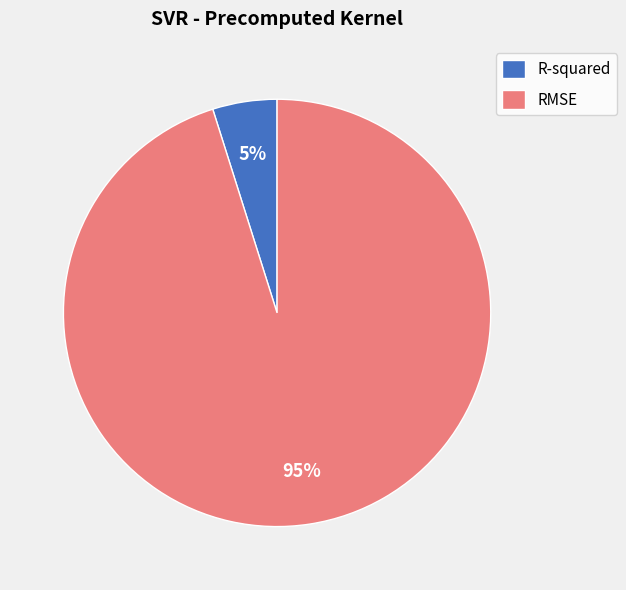

Combined, do R-squared and RMSE account for over 50%?

Yes